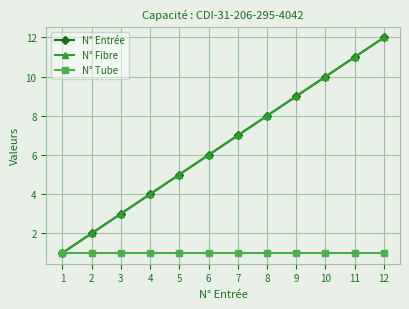

True or false: N° Fibre has more than 2 points higher than both neighbors.

False